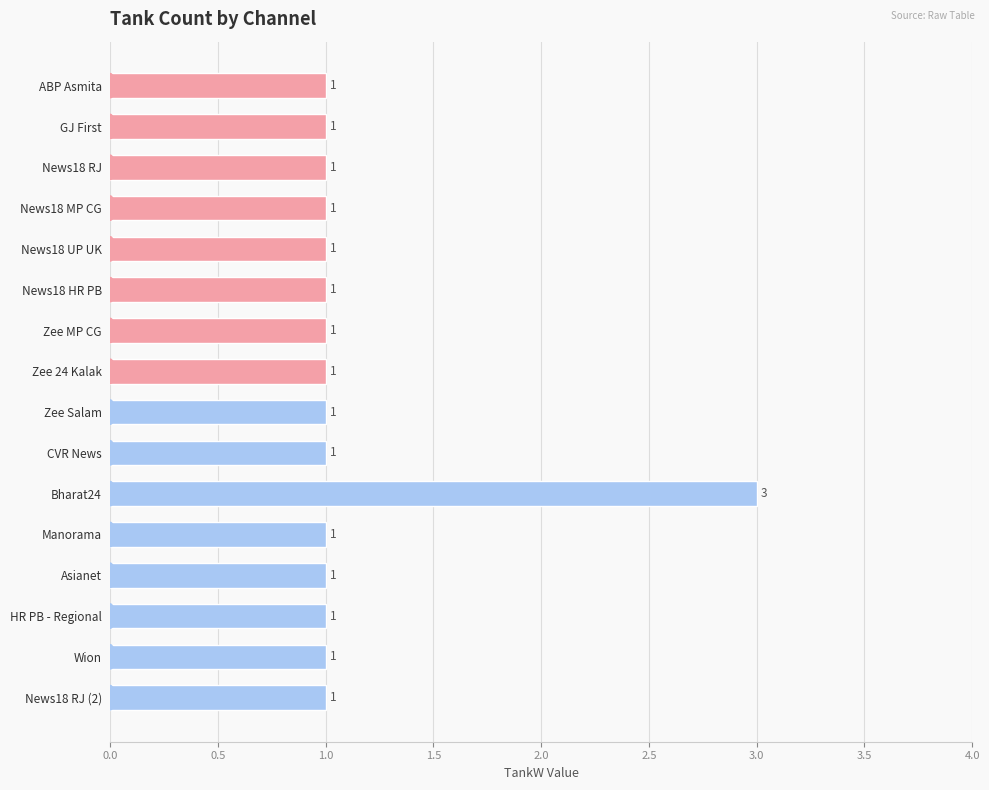

What is the change in value from CVR News to Bharat24?

+2